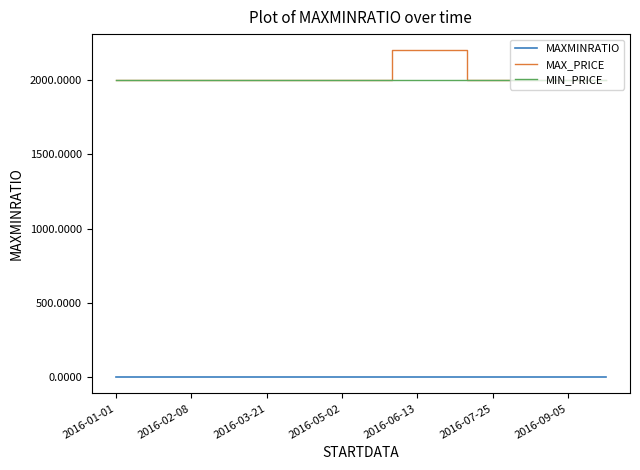

What is the greatest value displayed?

2200.0